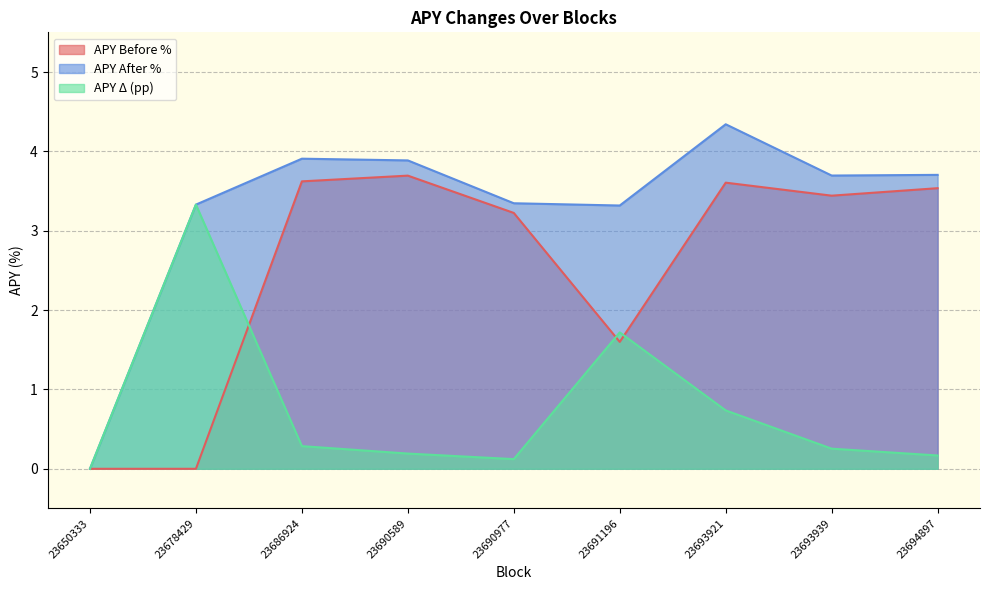

True or false: APY Δ (pp) has a value of 0.4 at 23686924.

False